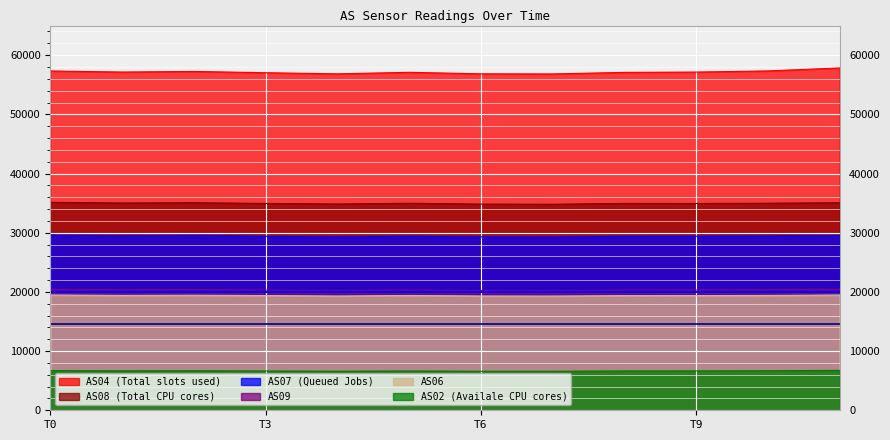

Which label corresponds to the smallest value in the chart?

7